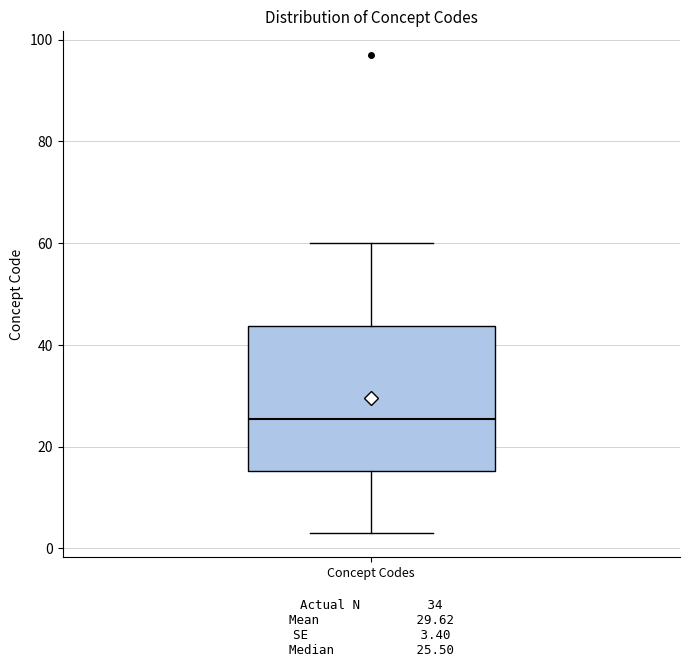

Transcribe this box plot: give where the median line is, the range the box spans, and where the two whiskers end, as read against the y-axis. The values are not printed on the chart, so give them approximately, as read against the axis.

median 26, box 16 to 44, whiskers 4 to 60